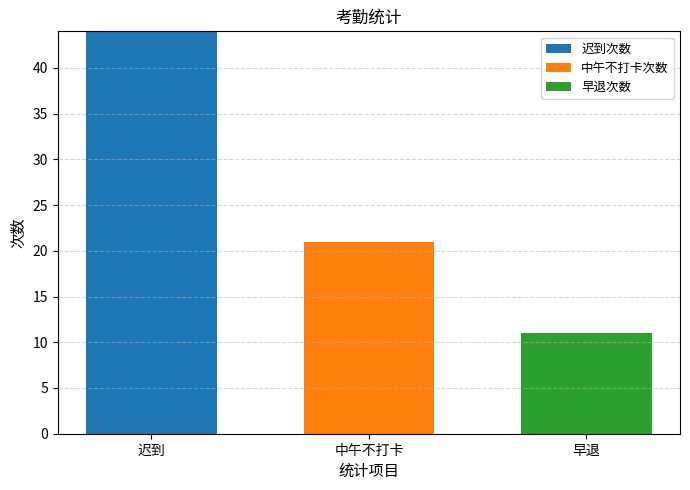

Count the number of categories in the chart.

3